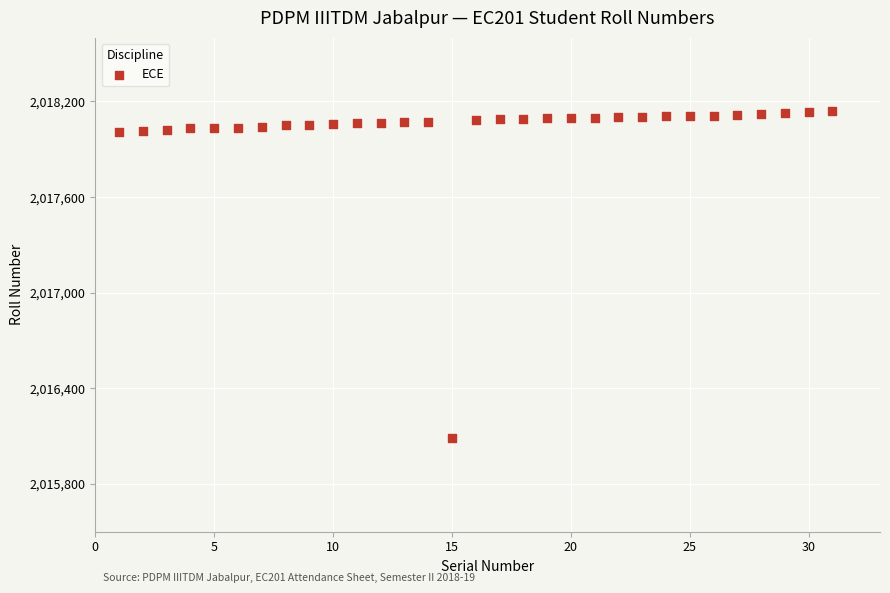

What is the range of X values (max minus min)?

30